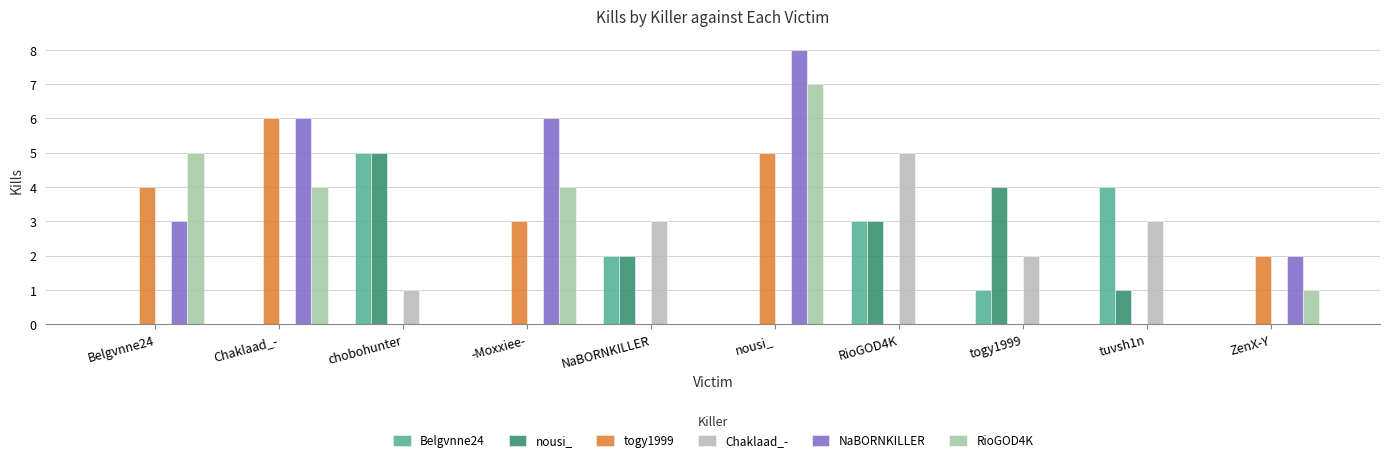

Is the value of RioGOD4K at -Moxxiee- greater than the value of togy1999 at RioGOD4K?

Yes